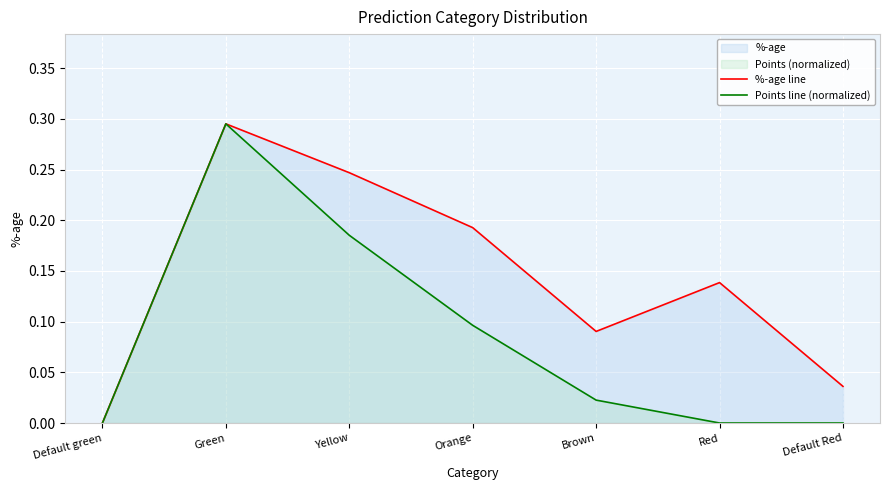

True or false: %-age line and Points line (normalized) intersect in this chart.

False